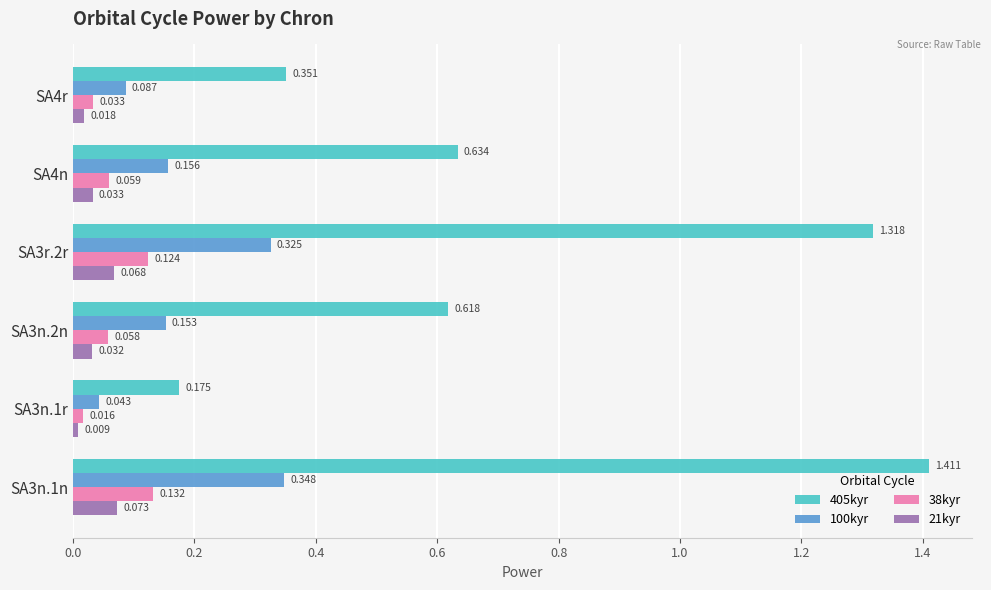

Is the value of 405kyr at SA3n.1r greater than the value of 21kyr at SA4r?

Yes